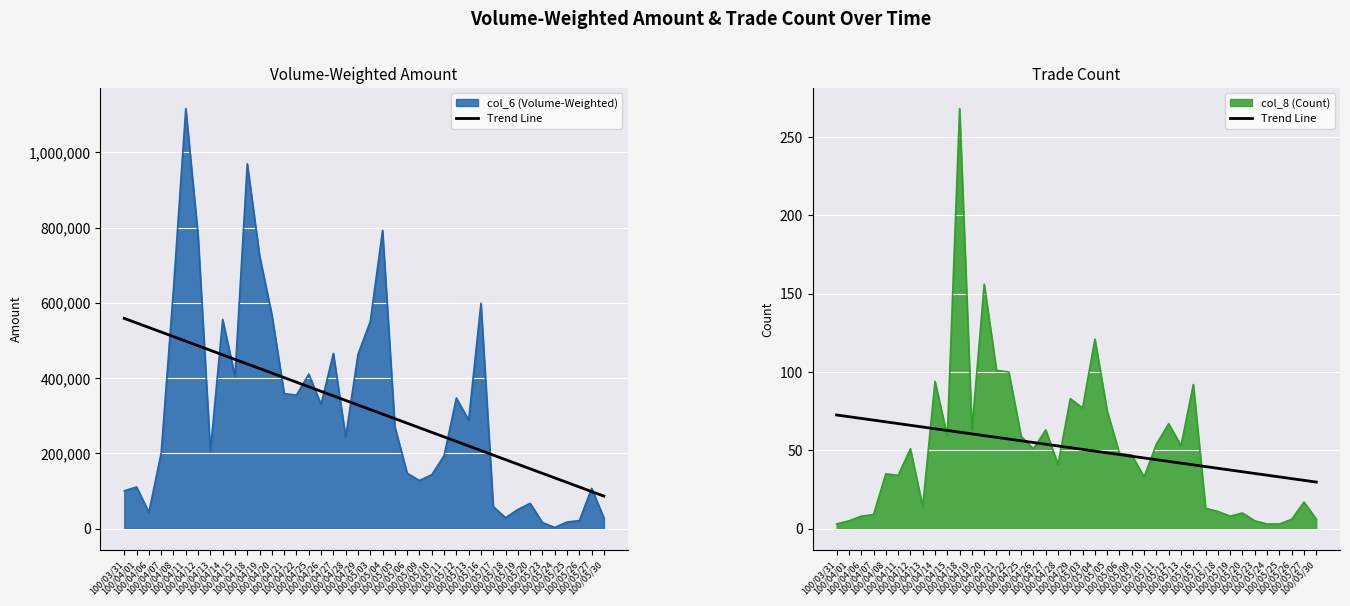

The chart shows a value of 57.2 at 100/04/22. True or false?

True